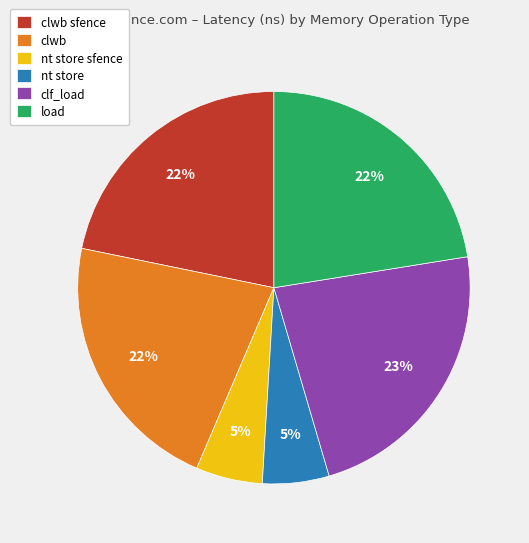

What is the largest slice in the pie chart?

clf_load